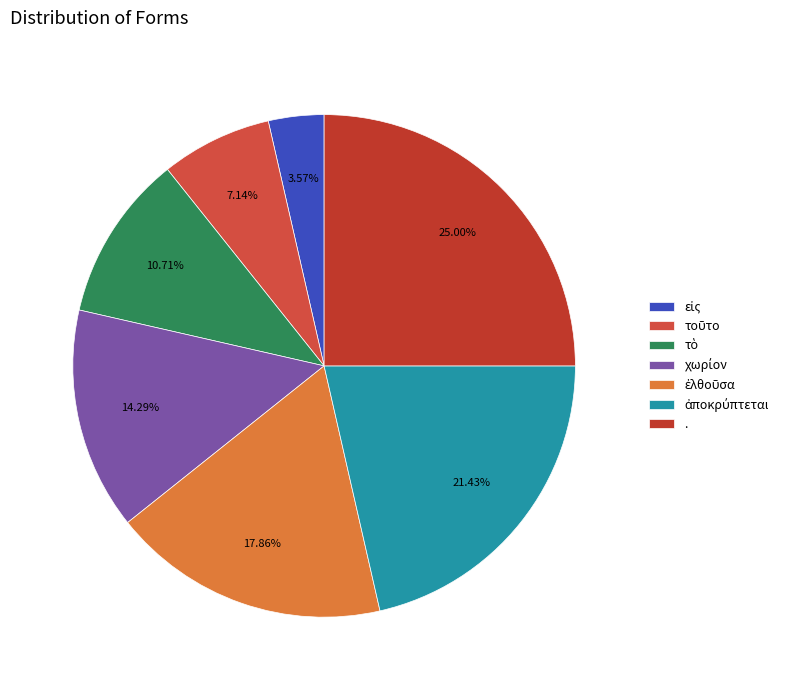

To the nearest percent, what is the average slice percentage?

14%